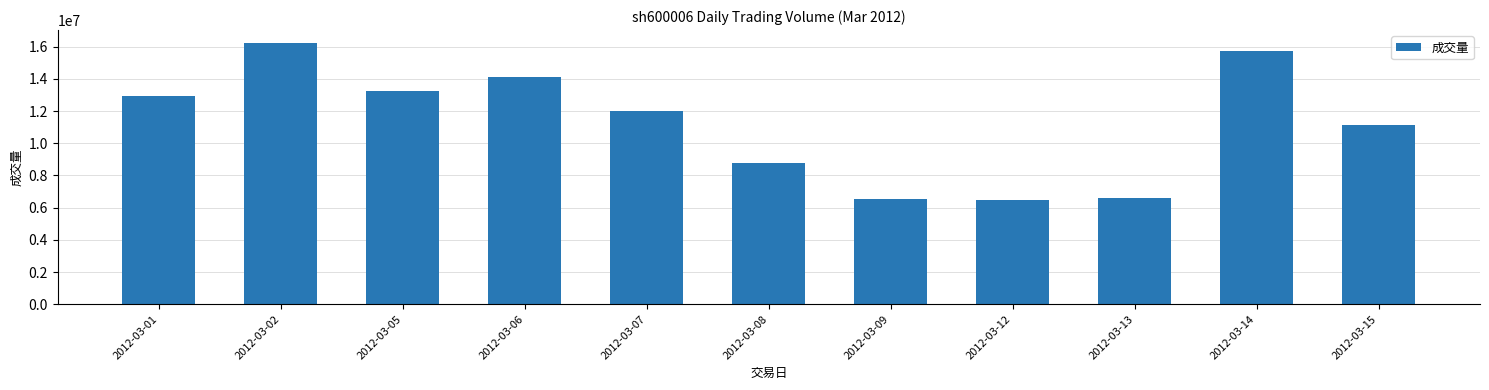

What is the difference between the maximum and minimum values?

9740203